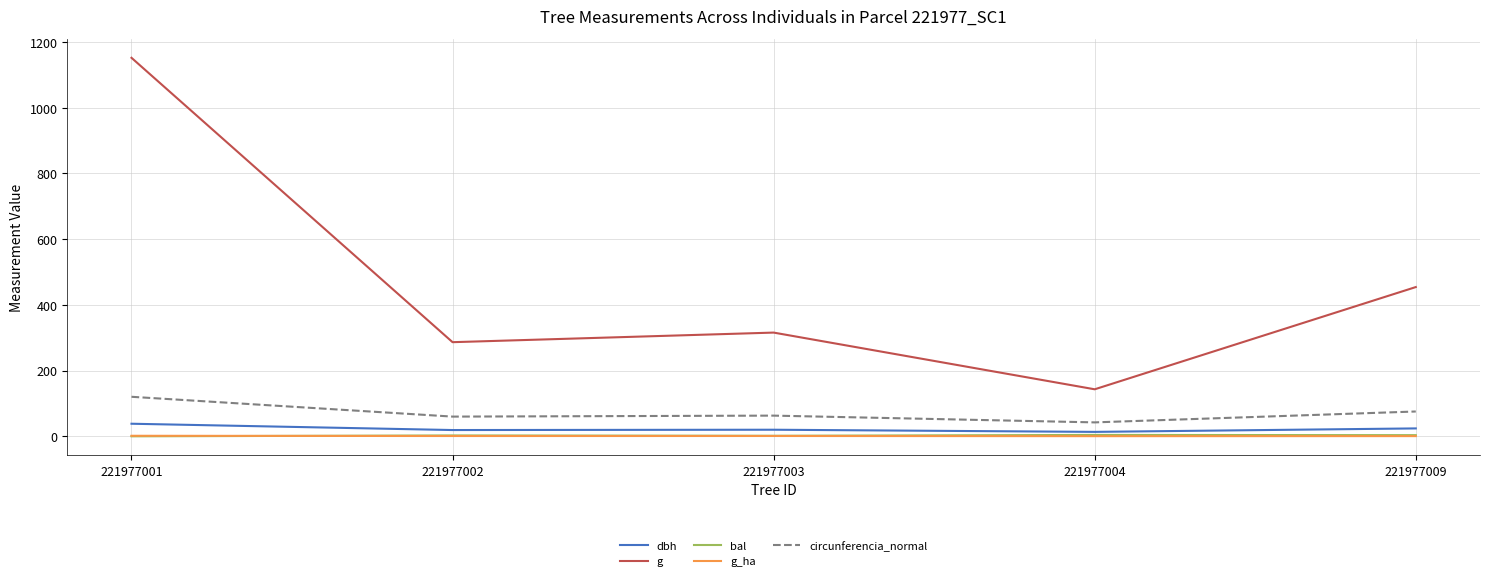

What is the maximum value shown in the chart?

1152.1